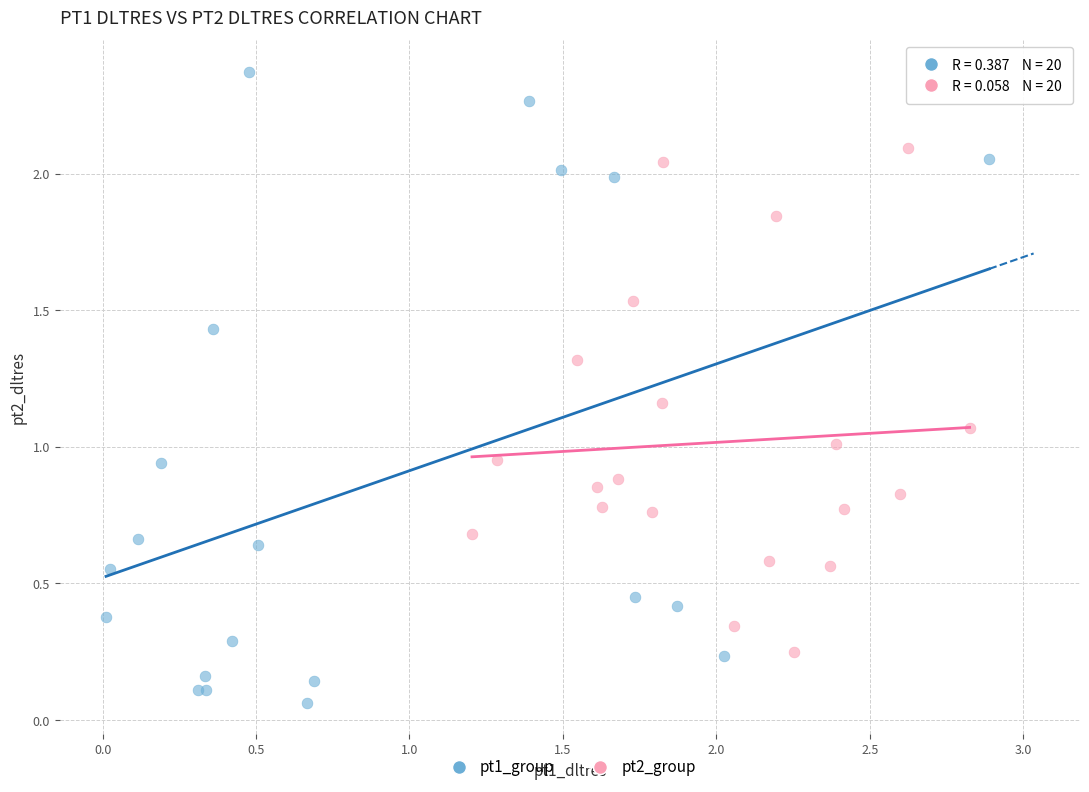

Which series has the largest Y range (max minus min)?

pt1_group